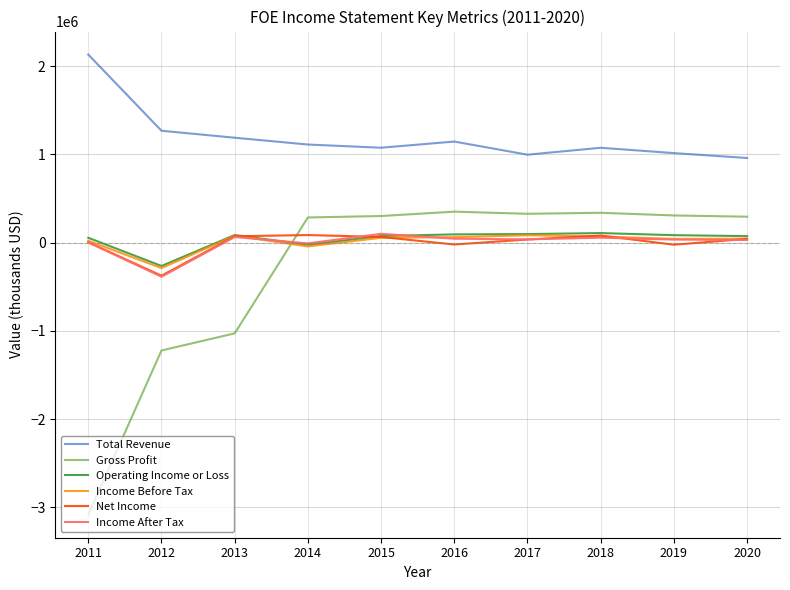

Between which two adjacent categories do Income After Tax and Gross Profit first intersect?

2013 and 2014